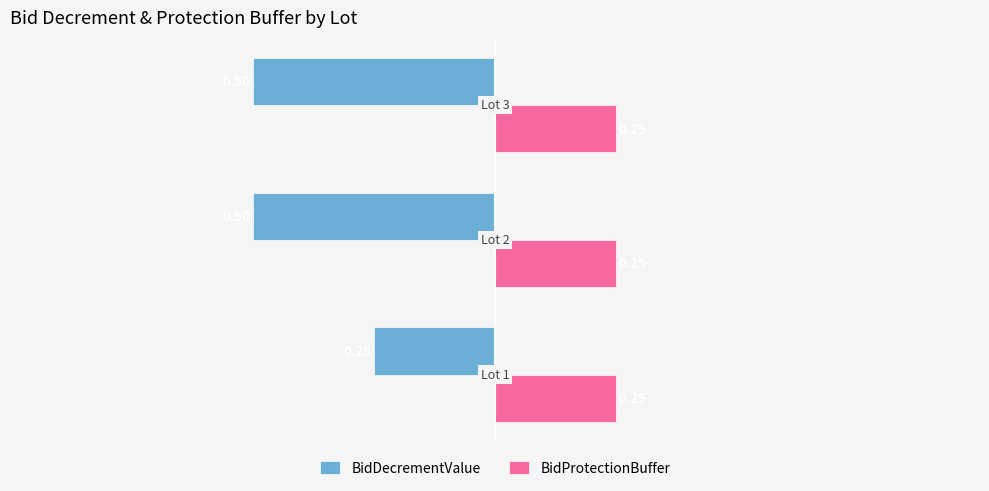

What is the minimum value shown in the chart?

-0.5